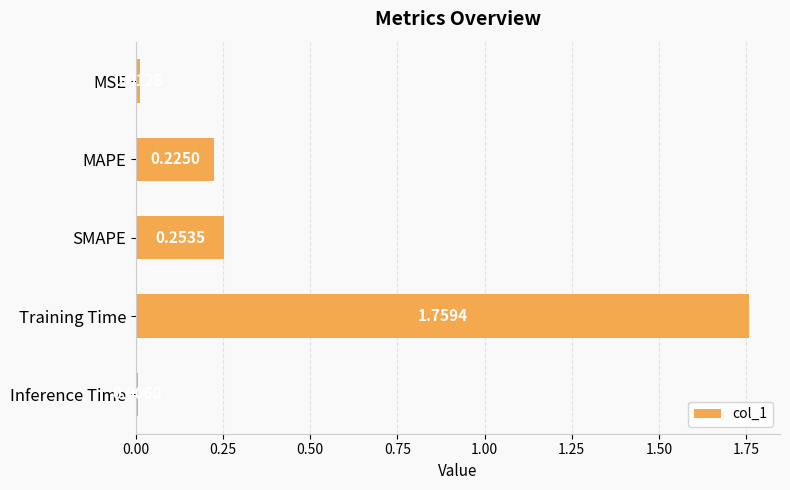

Rank the categories by value from lowest to highest.

Inference Time, MSE, MAPE, SMAPE, Training Time